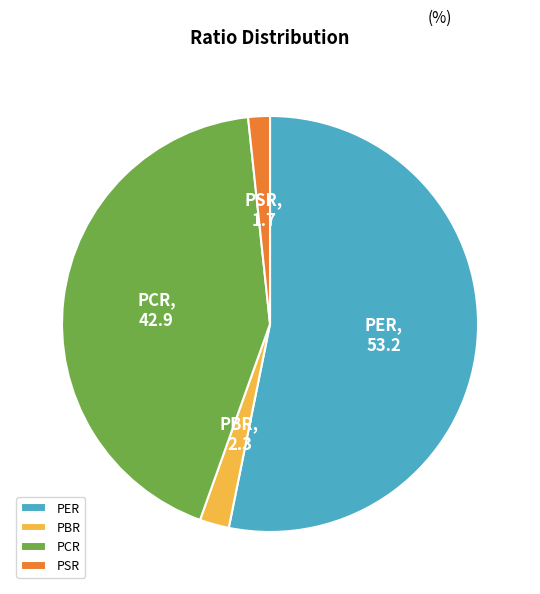

Rank the categories by value from highest to lowest.

PER, PCR, PBR, PSR